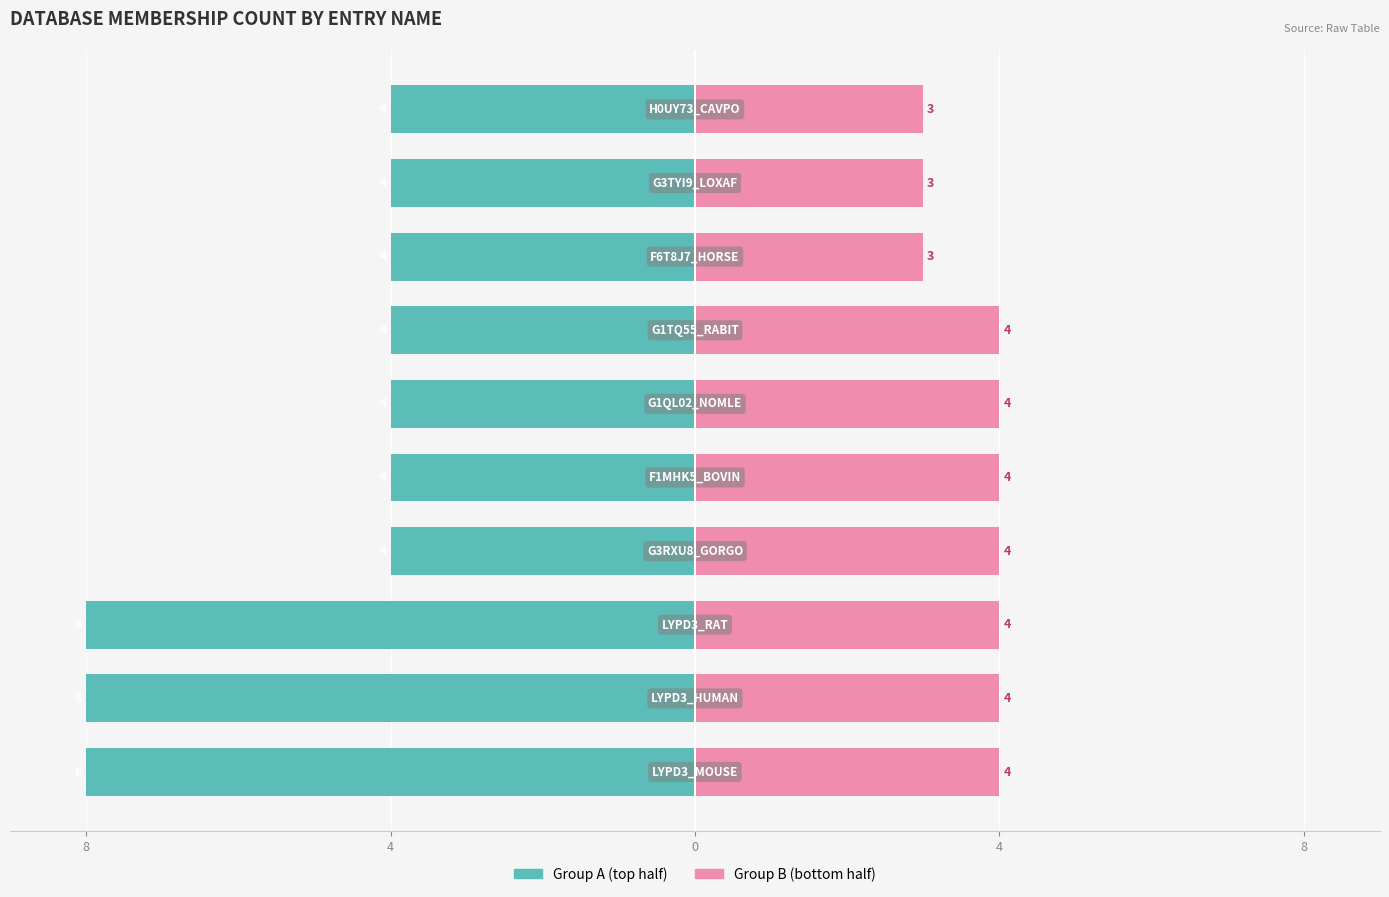

What is the sum of all Group A (top half) values?

-52